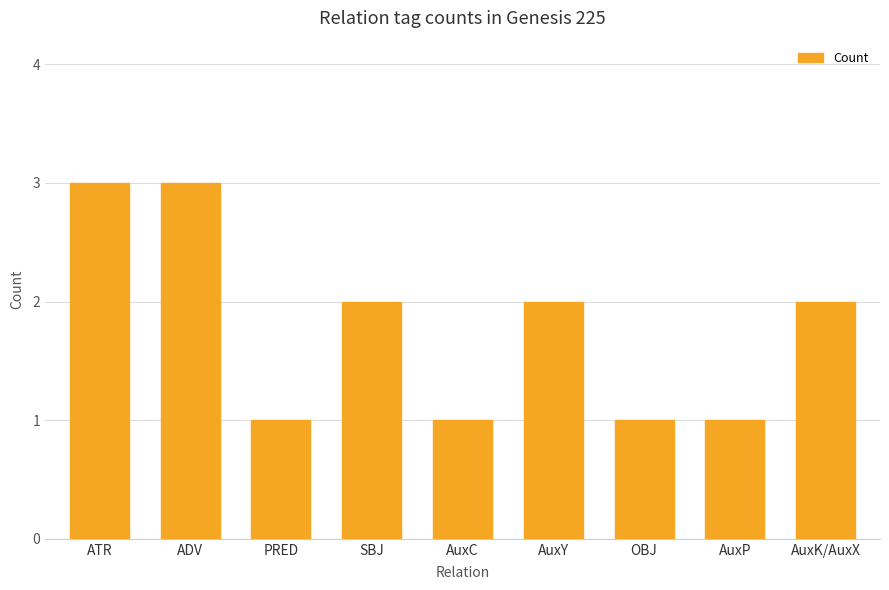

What value does the data have at ATR?

3